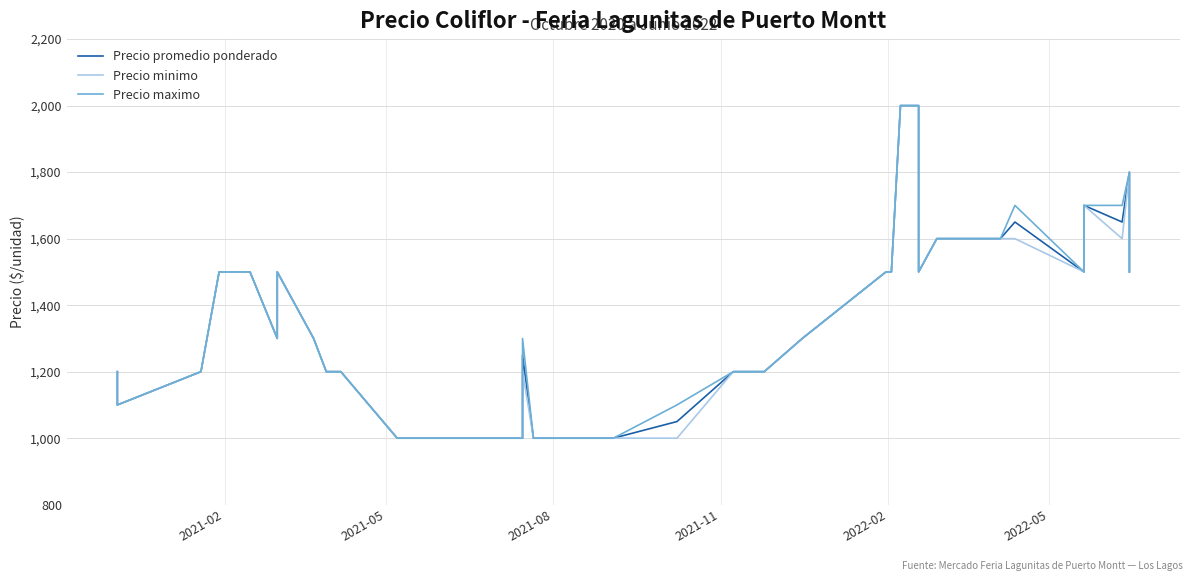

True or false: Precio maximo and Precio promedio ponderado cross at least once.

False